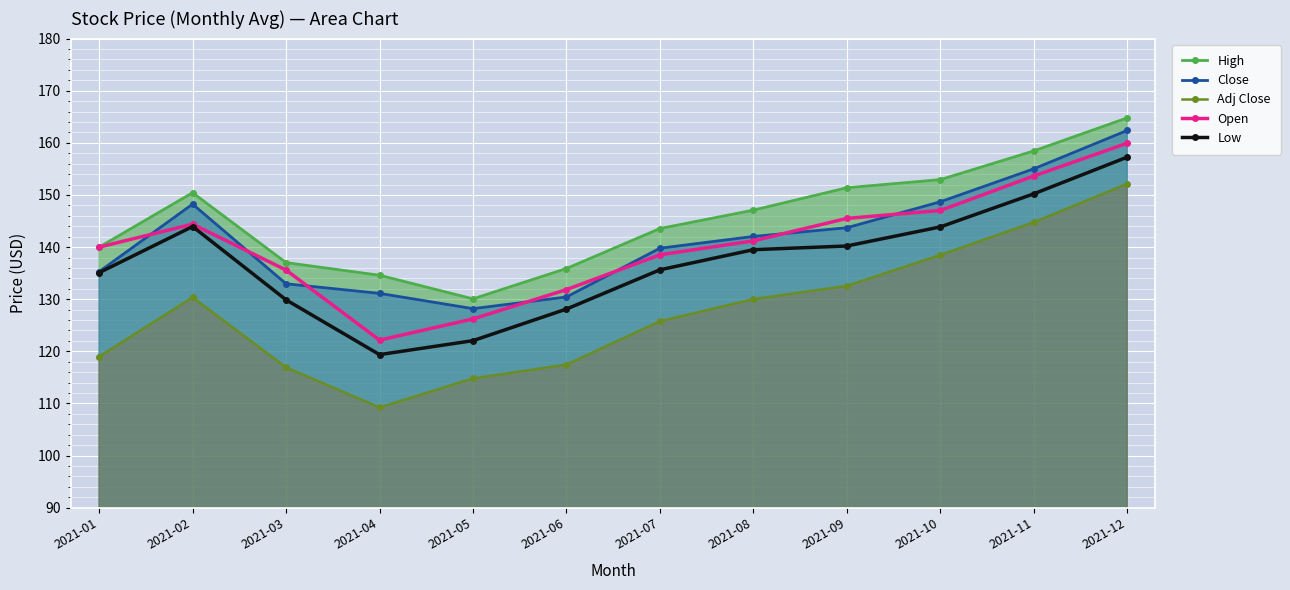

Where is the first local maximum for High?

2021-02